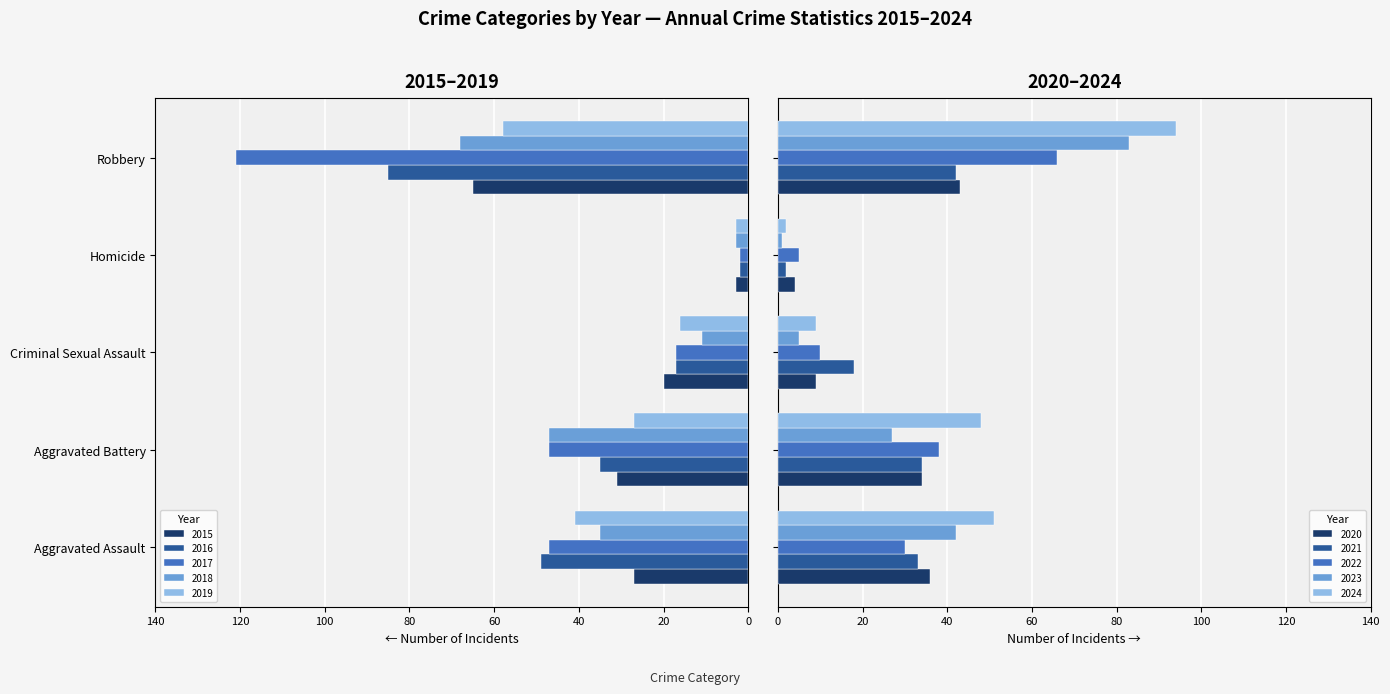

Between 2018 and 2024, which series saw the biggest shift?

Robbery